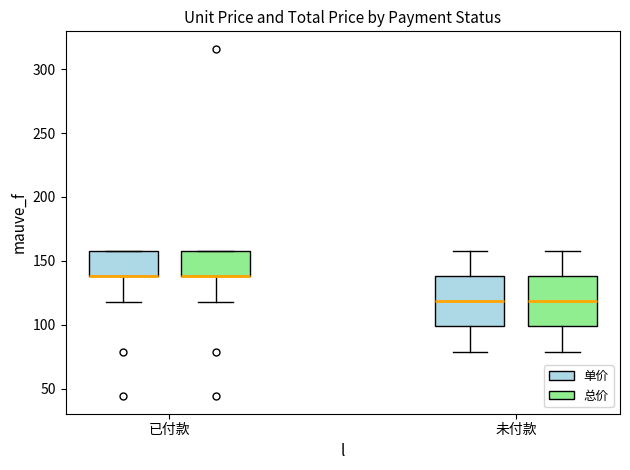

Reading left to right, transcribe this box plot: for each box, give where its median line is, the range the box spans, and where its two whiskers end, as read against the y-axis. The values are not printed on the chart, so give them approximately, as read against the axis.

已付款 (单价): median 140 (drawn on the box's lower edge), box 140 to 160, whiskers 120 to 160
已付款 (总价): median 140 (drawn on the box's lower edge), box 140 to 160, whiskers 120 to 160
未付款 (单价): median 120, box 100 to 140, whiskers 80 to 160
未付款 (总价): median 120, box 100 to 140, whiskers 80 to 160